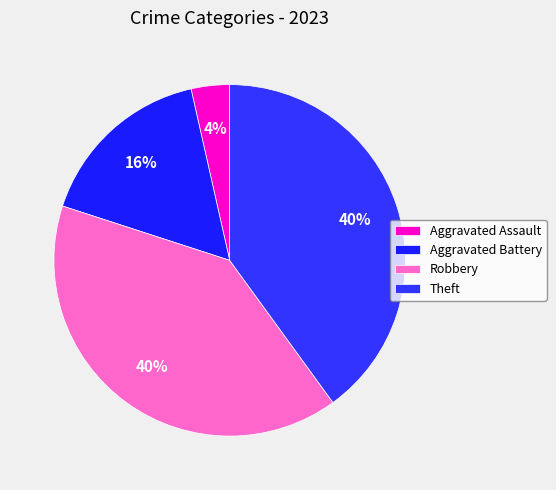

Does Theft represent more than half of the total?

No